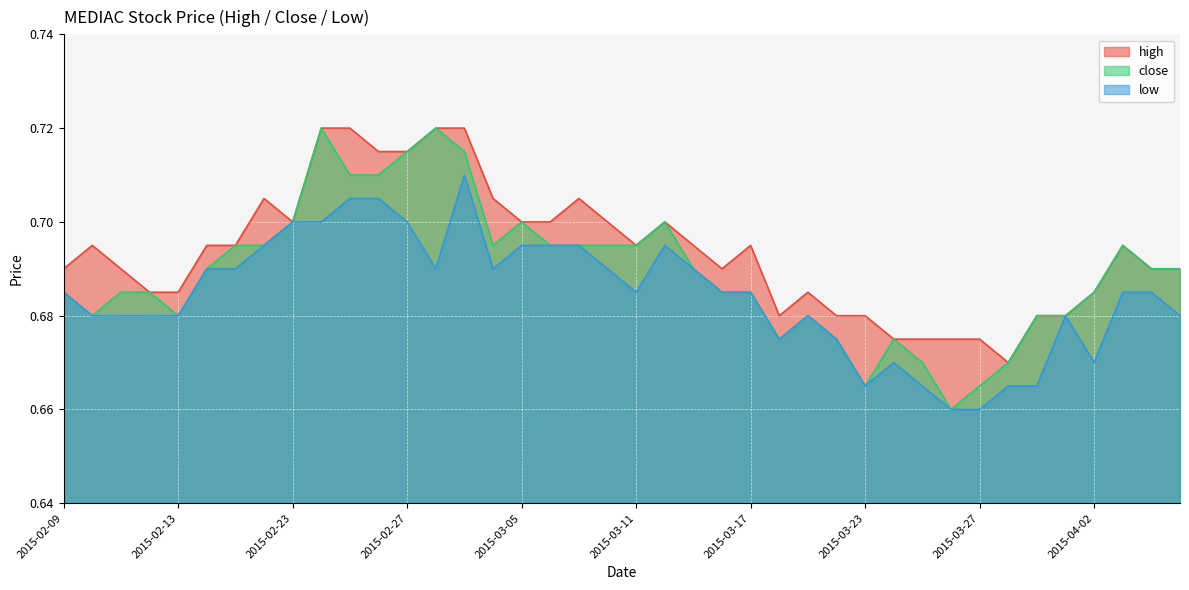

How many data points does each series have?

40